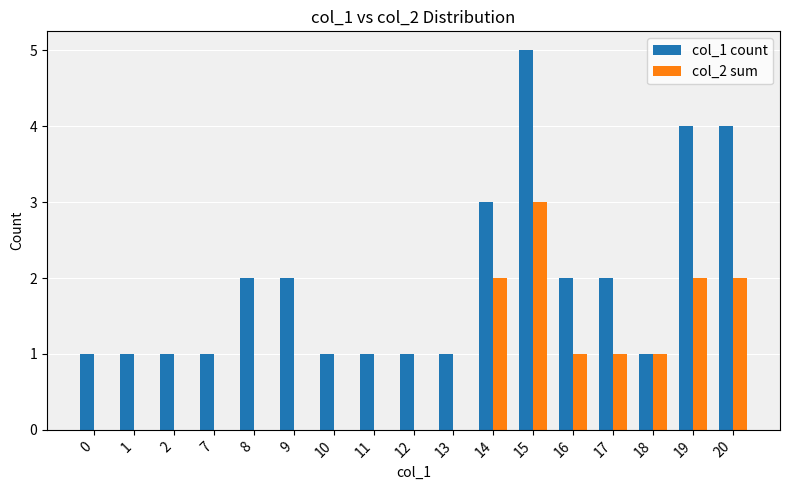

True or false: col_2 sum has a value of 1 at 20.

False